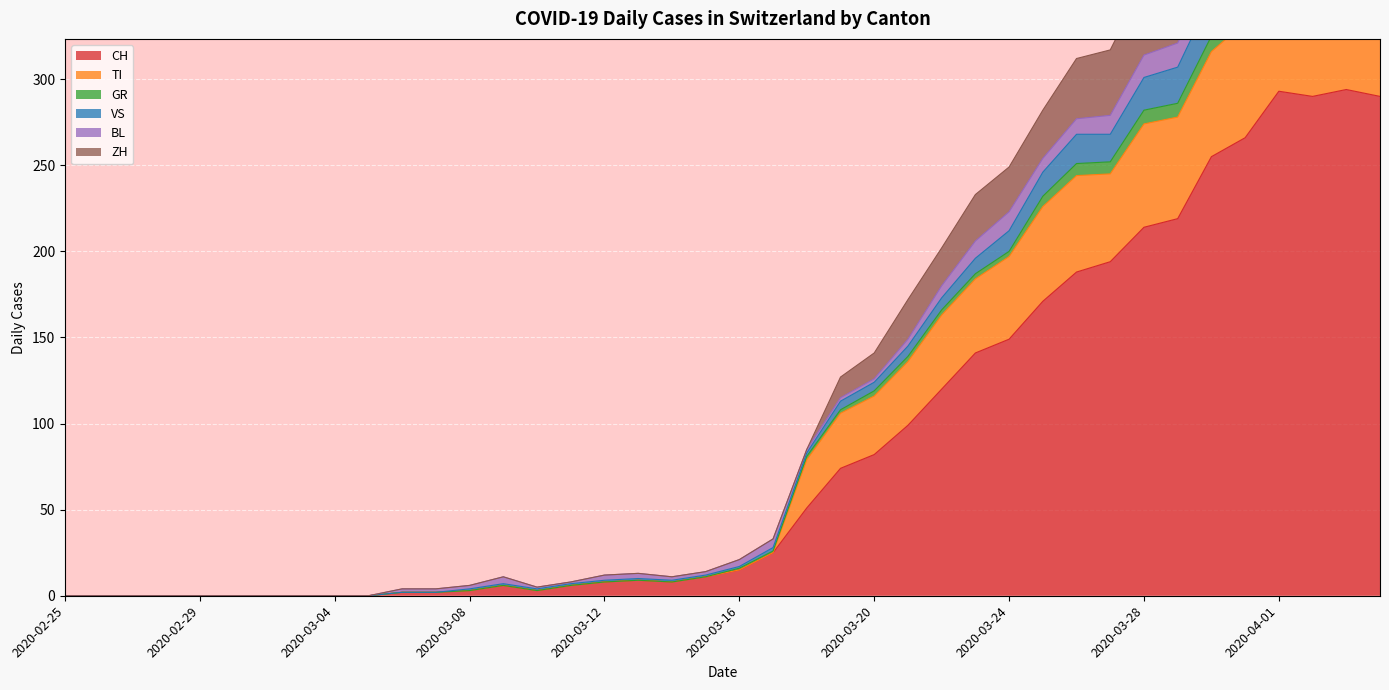

What is the maximum value for CH?

294